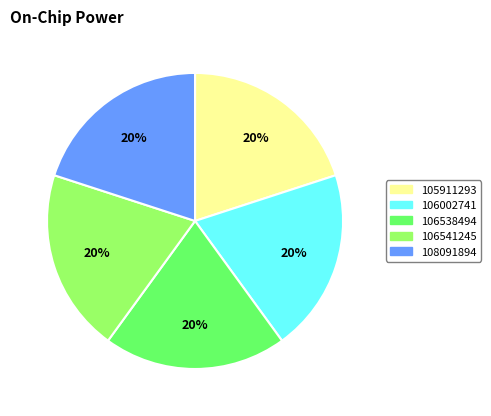

To the nearest percent, what portion does 108091894 represent?

20%